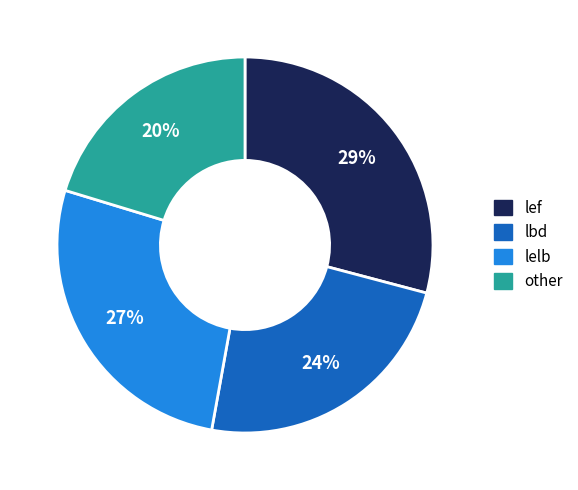

Count the number of slices in the pie.

4